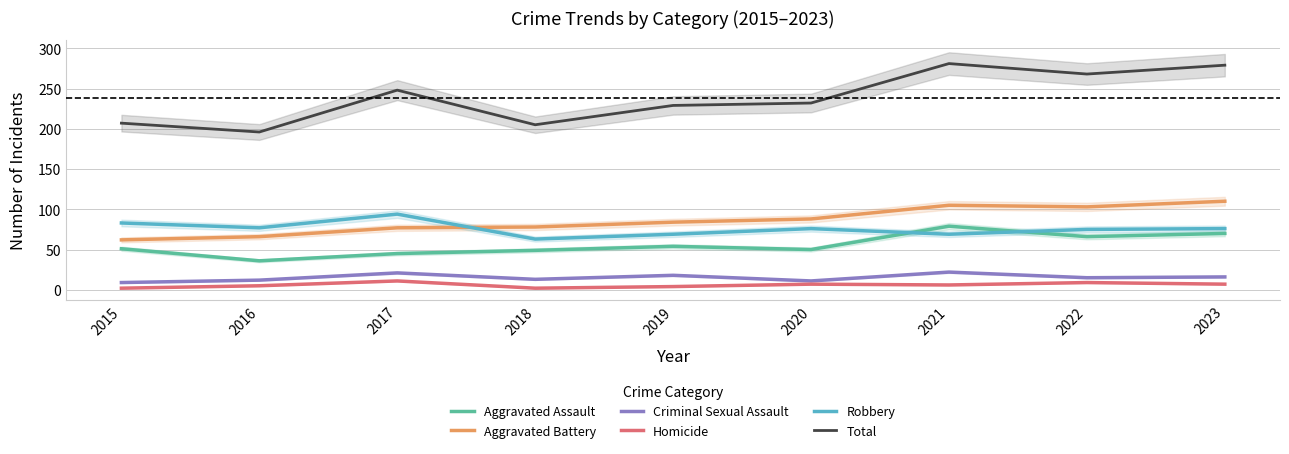

What is the sum of the Robbery values at 2015 and 2022?

158